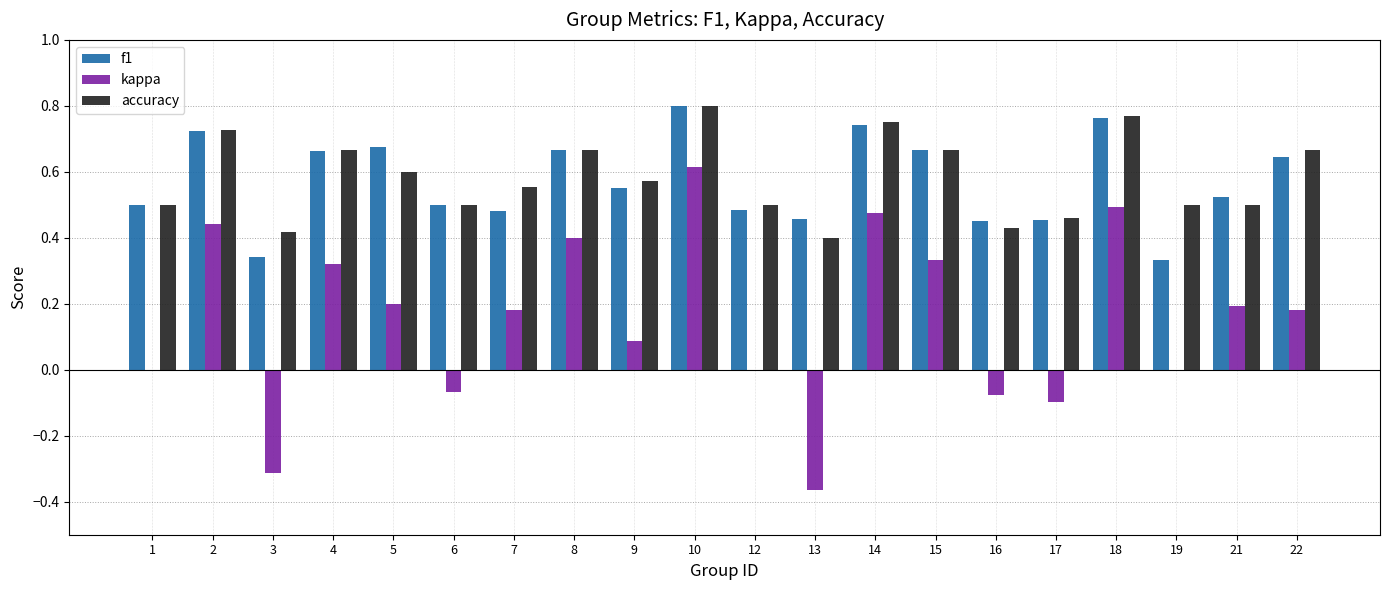

What is the sum of the accuracy values at 6 and 3?

0.9